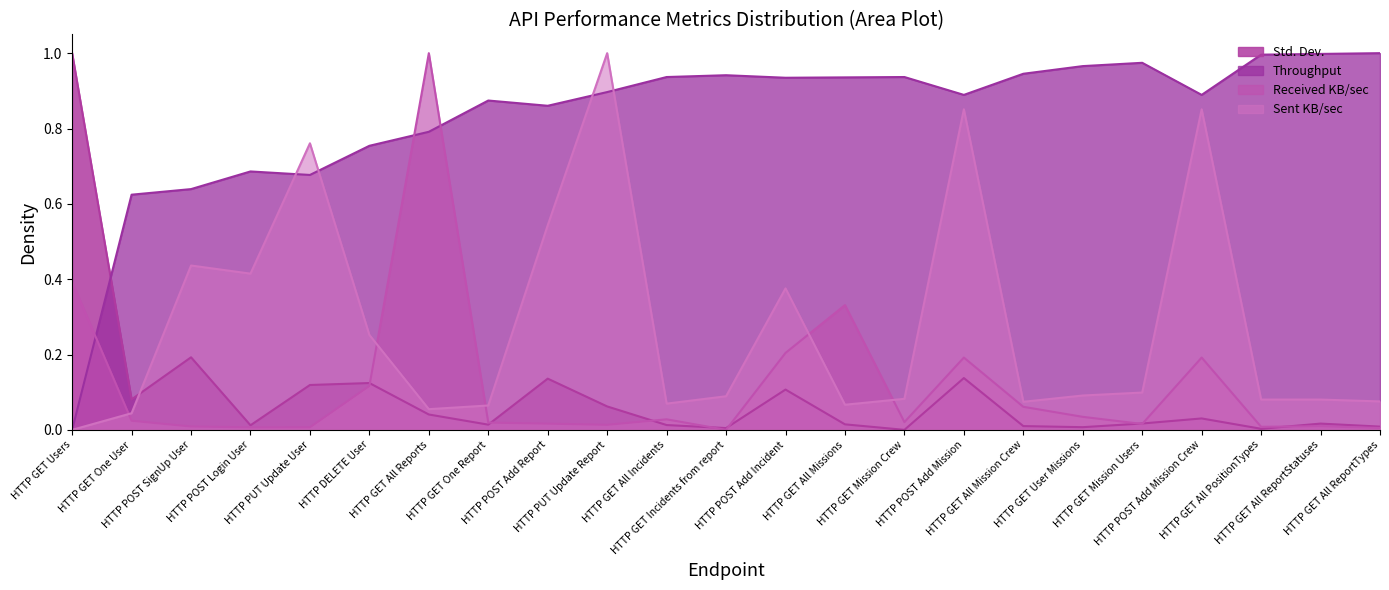

How many interior local valleys does the Std. Dev. series have?

7